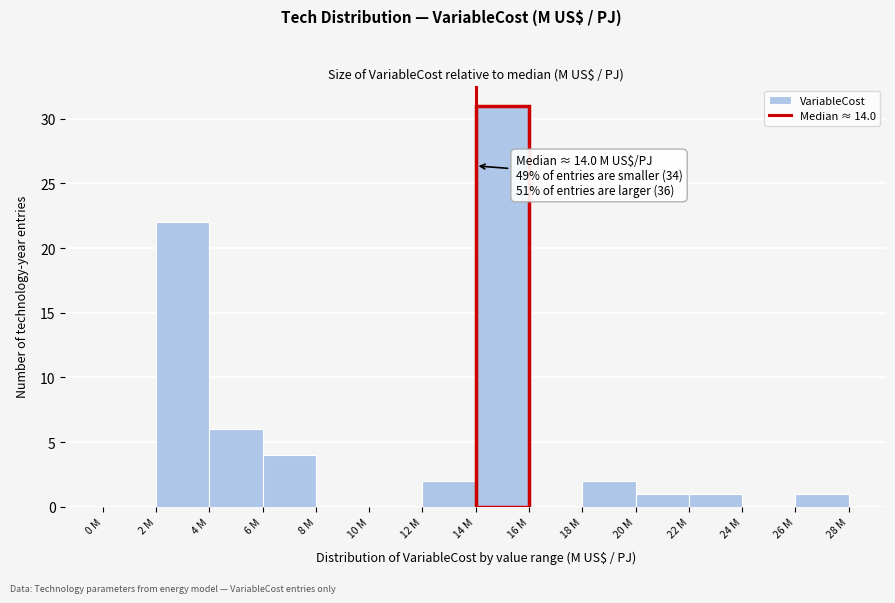

Reading left to right, extract all data points from this chart.

0 M=0	2 M=22	4 M=6	6 M=4	8 M=0	10 M=0	12 M=2	14 M=31	16 M=0	18 M=2	20 M=1	22 M=1	24 M=0	26 M=1